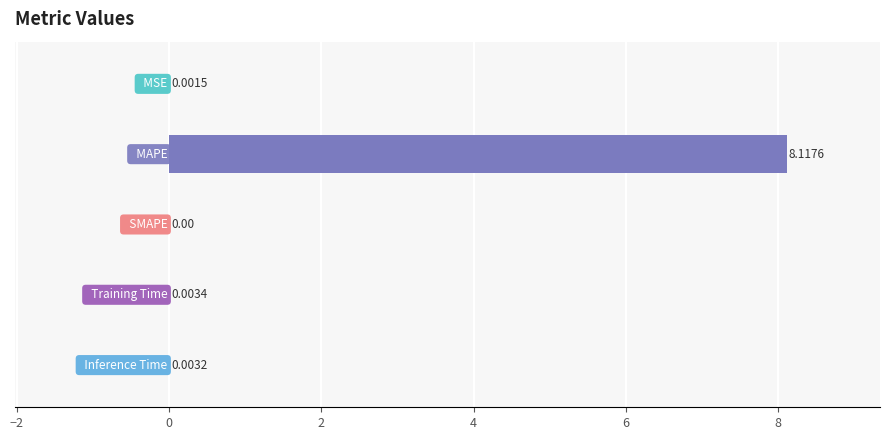

What is the sum of all values?

8.1